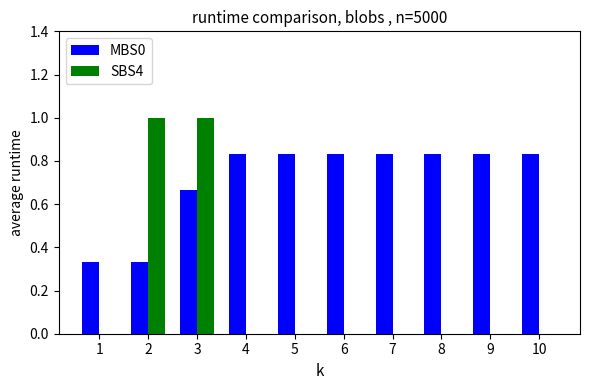

True or false: SBS4 has a value of -0.6 at 10.

False